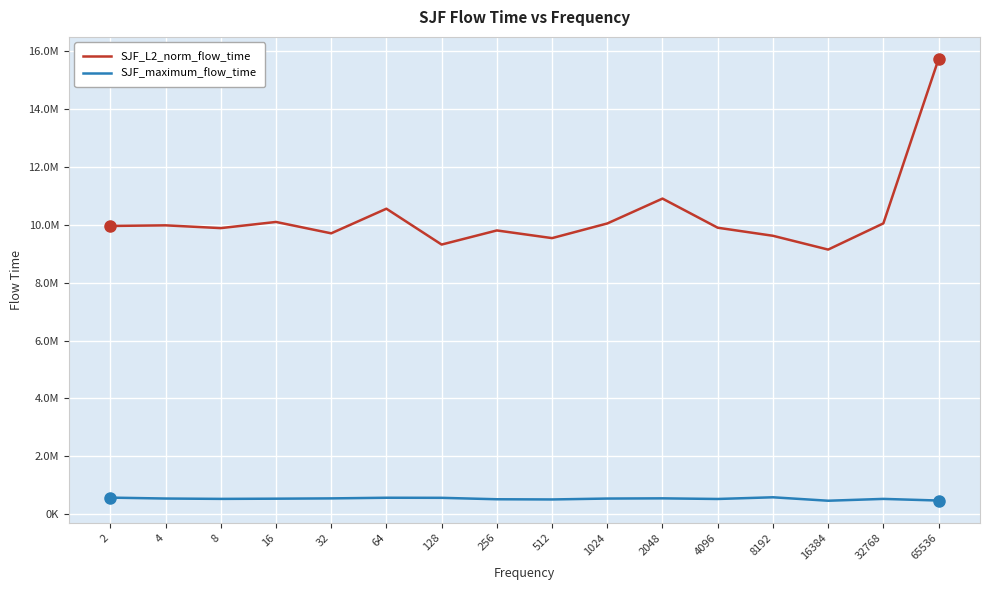

The SJF_maximum_flow_time series shows 519753.0 at 4096. True or false?

True